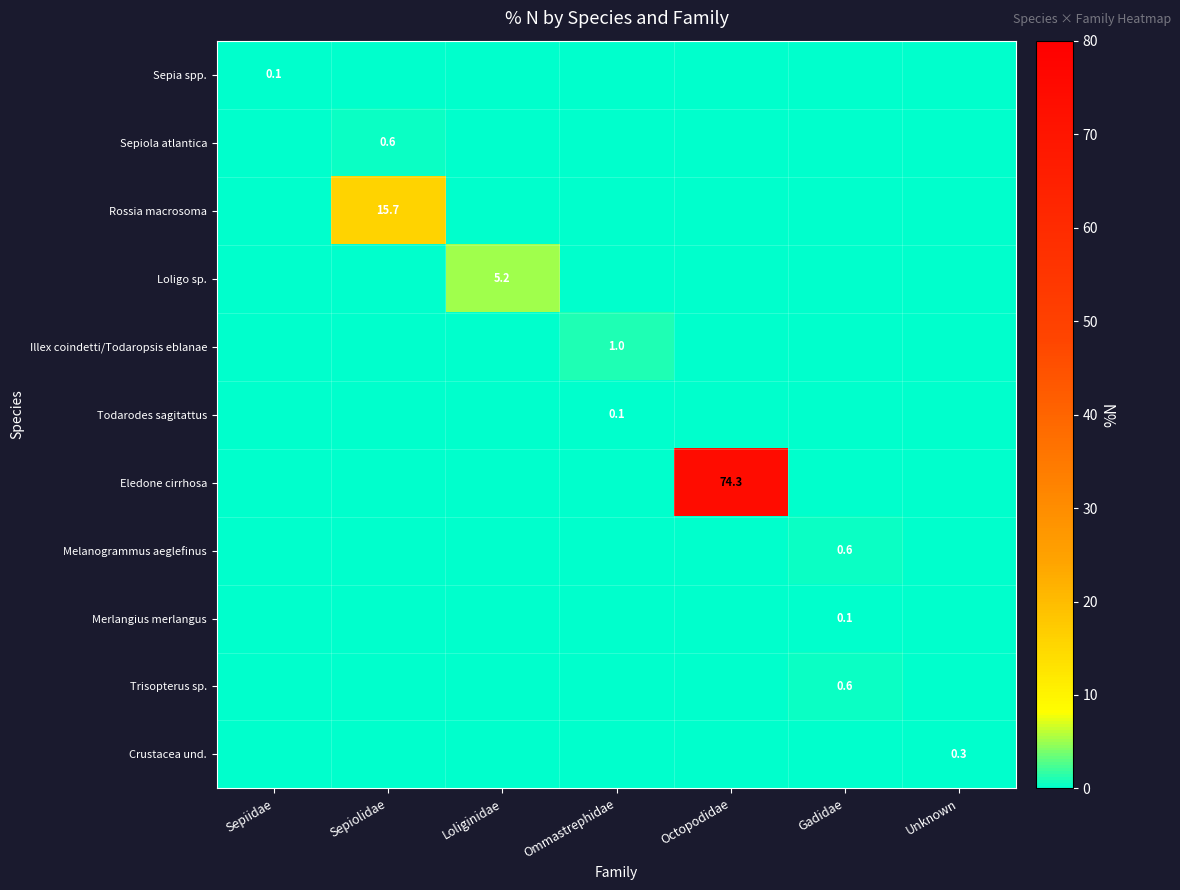

The Sepiola atlantica series shows 1.0 at Sepiolidae. True or false?

False